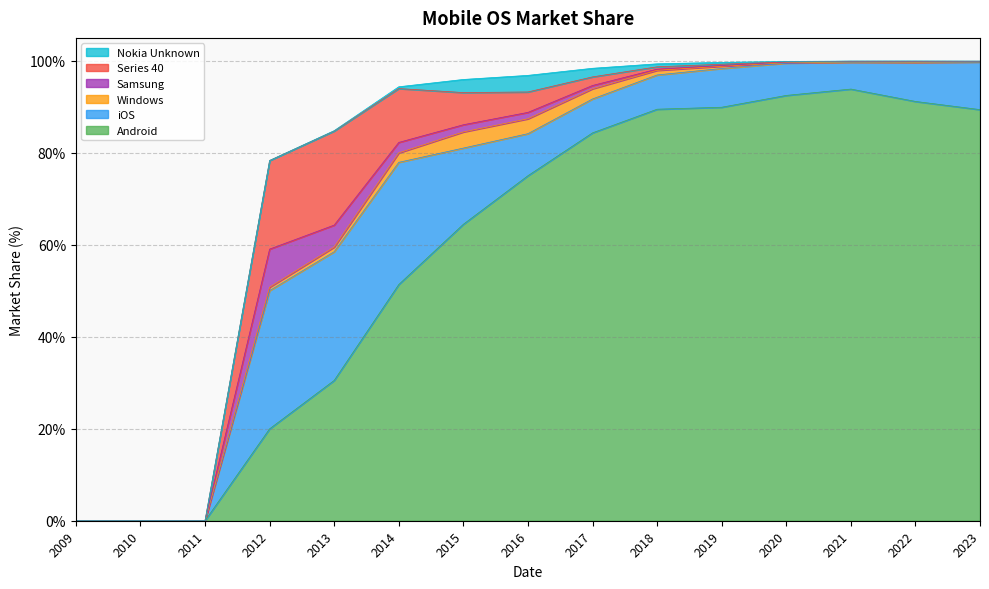

What is the average value of the iOS series?

11.0